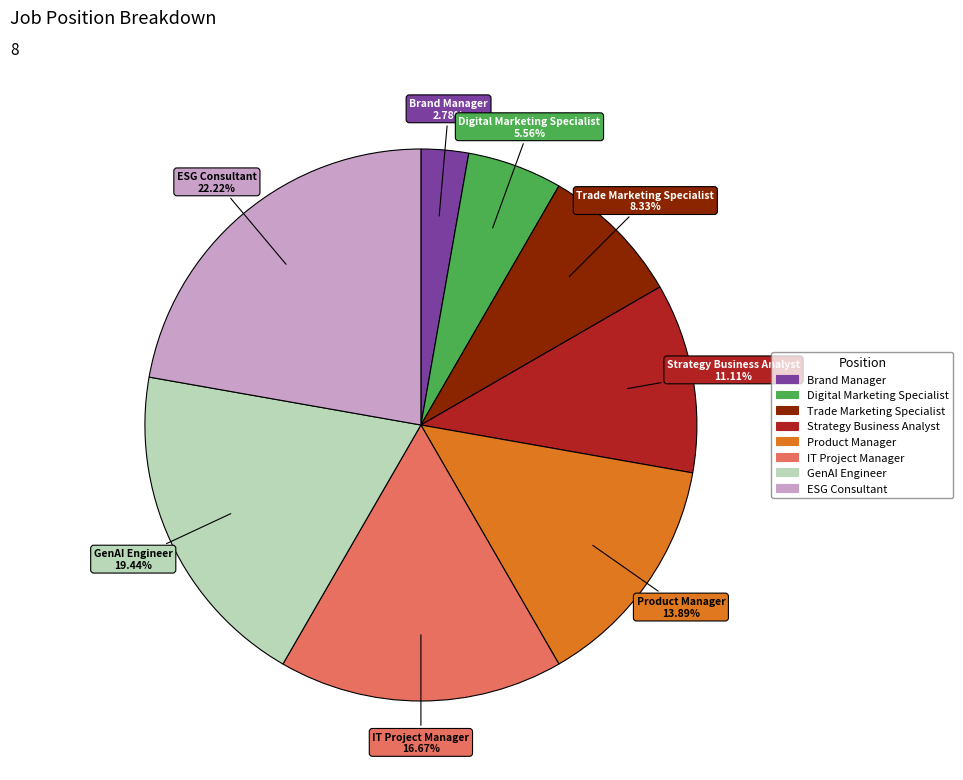

What is the largest slice in the pie chart?

ESG Consultant